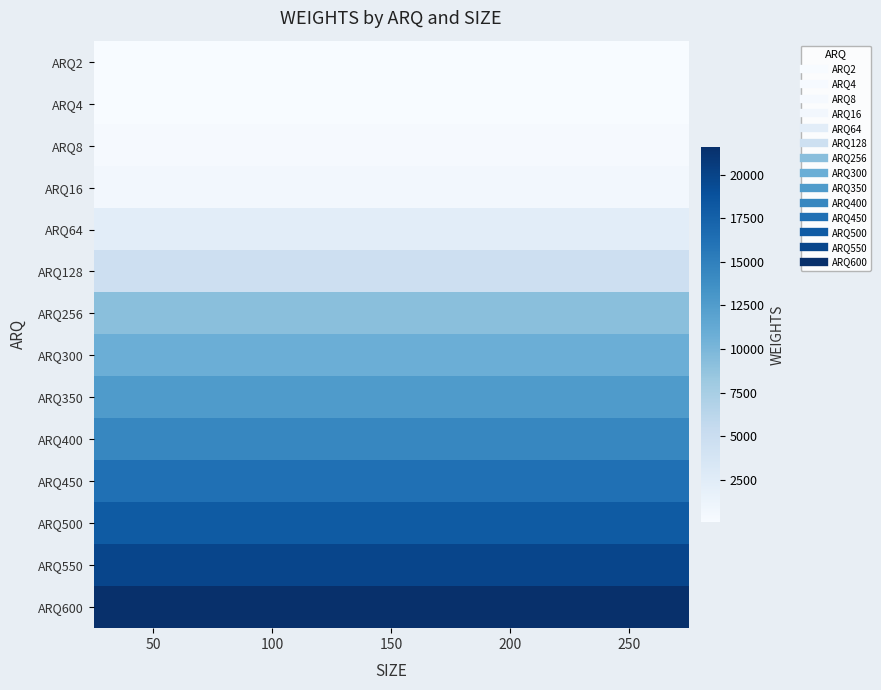

How many categories are shown in the chart?

5